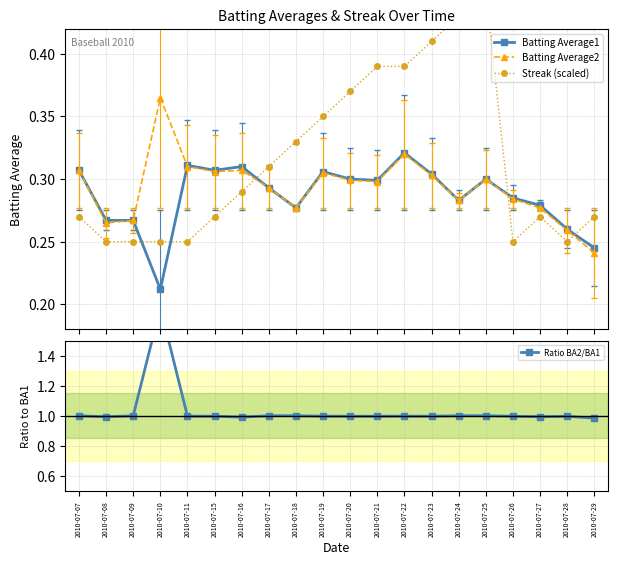

What is the difference between the highest and lowest values at 2010-07-24?

0.7